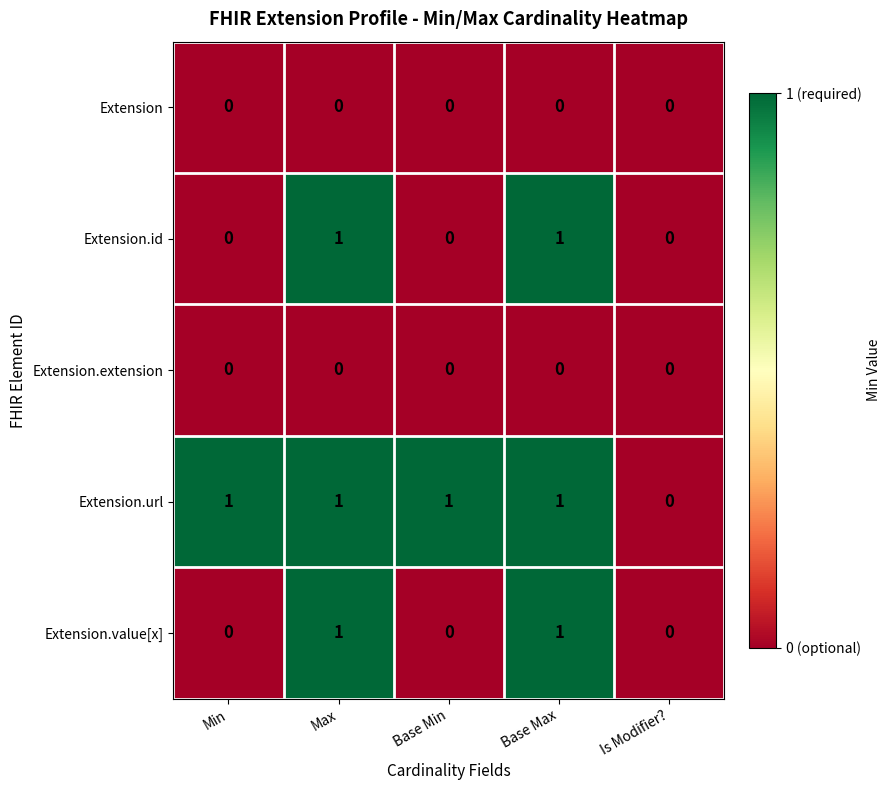

True or false: Extension.extension has a value of 0 at Base Max.

True